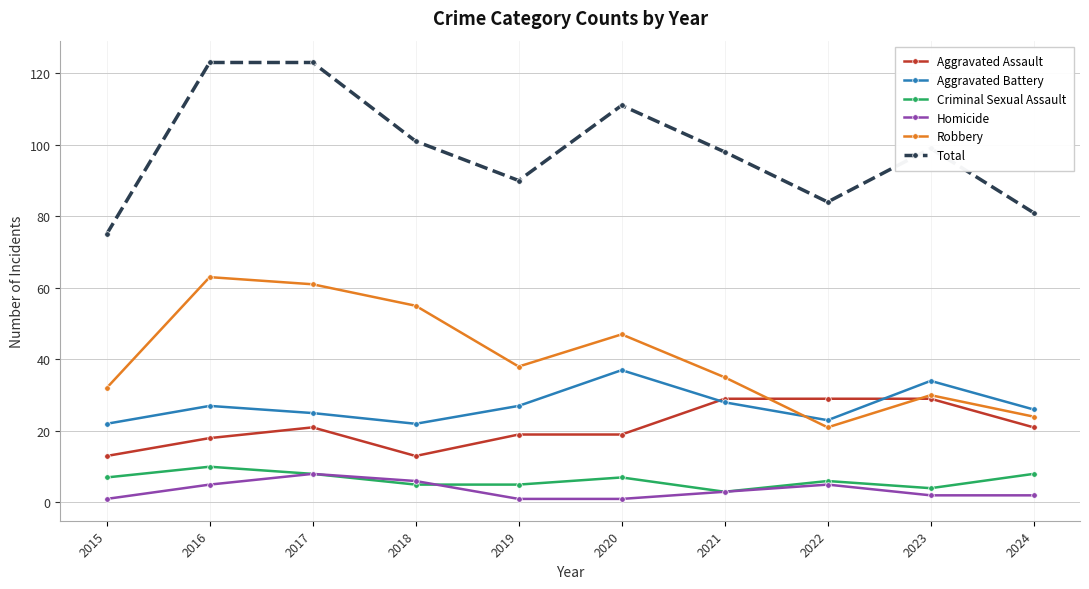

Which series has the widest spread of values?

Total